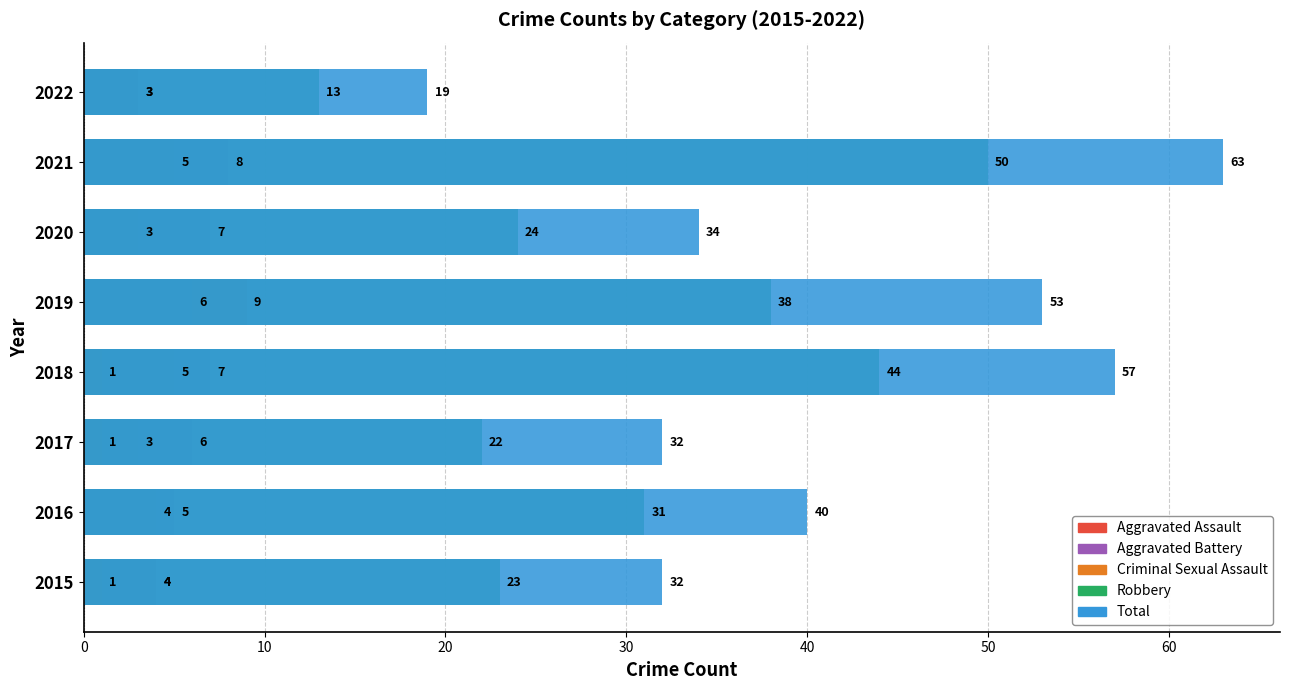

The Robbery series shows 50 at 2021. True or false?

True